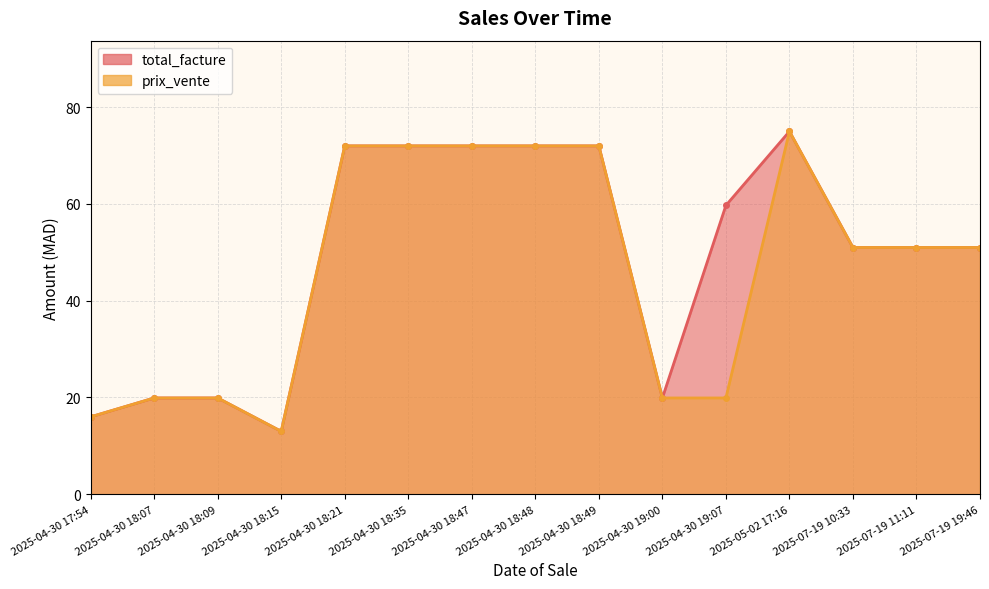

Reading right to left, what are all the values shown in this chart?

total_facture: 2025-07-19 19:46=51.0	2025-07-19 11:11=51.0	2025-07-19 10:33=51.0	2025-05-02 17:16=75.0	2025-04-30 19:07=59.7	2025-04-30 19:00=19.9	2025-04-30 18:49=72.0	2025-04-30 18:48=72.0	2025-04-30 18:47=72.0	2025-04-30 18:35=72.0	2025-04-30 18:21=72.0	2025-04-30 18:15=13.0	2025-04-30 18:09=19.9	2025-04-30 18:07=19.9	2025-04-30 17:54=16.0
prix_vente: 2025-07-19 19:46=51.0	2025-07-19 11:11=51.0	2025-07-19 10:33=51.0	2025-05-02 17:16=75.0	2025-04-30 19:07=19.9	2025-04-30 19:00=19.9	2025-04-30 18:49=72.0	2025-04-30 18:48=72.0	2025-04-30 18:47=72.0	2025-04-30 18:35=72.0	2025-04-30 18:21=72.0	2025-04-30 18:15=13.0	2025-04-30 18:09=19.9	2025-04-30 18:07=19.9	2025-04-30 17:54=16.0